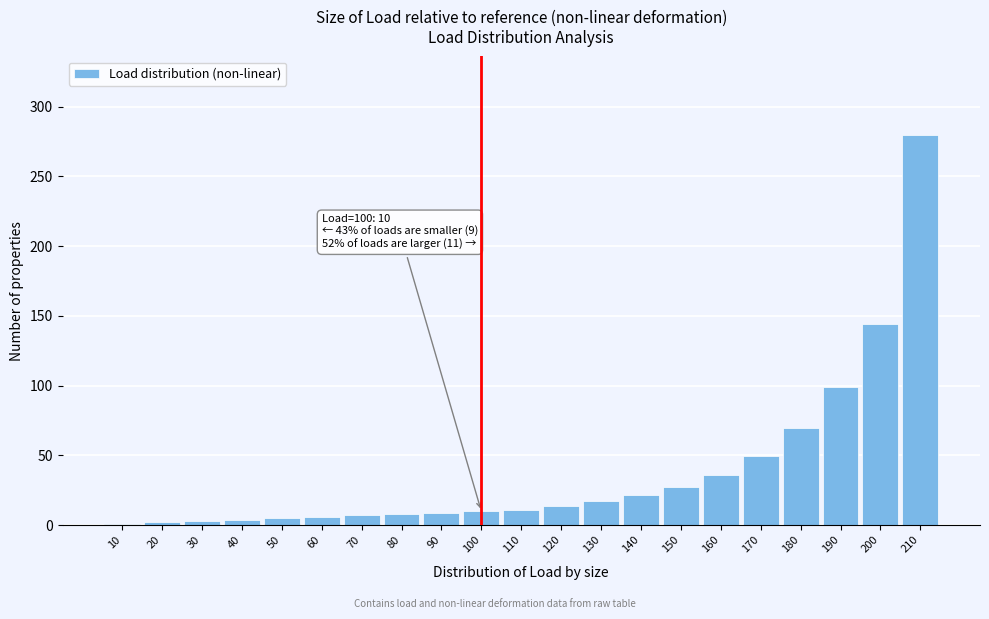

What value does the data have at 190?

99.2